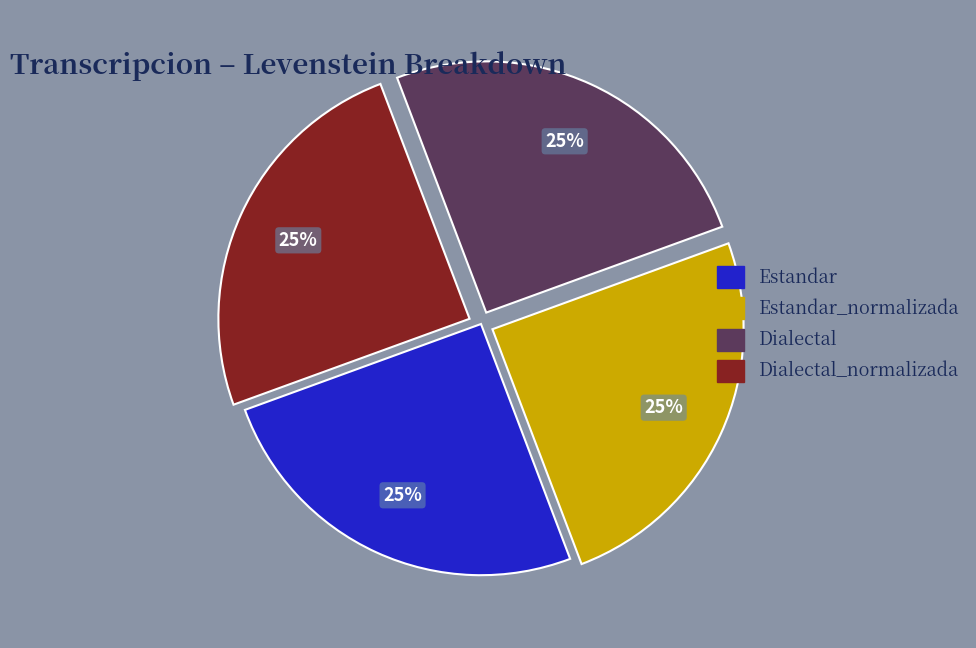

To the nearest percent, what portion does Dialectal_normalizada represent?

25%